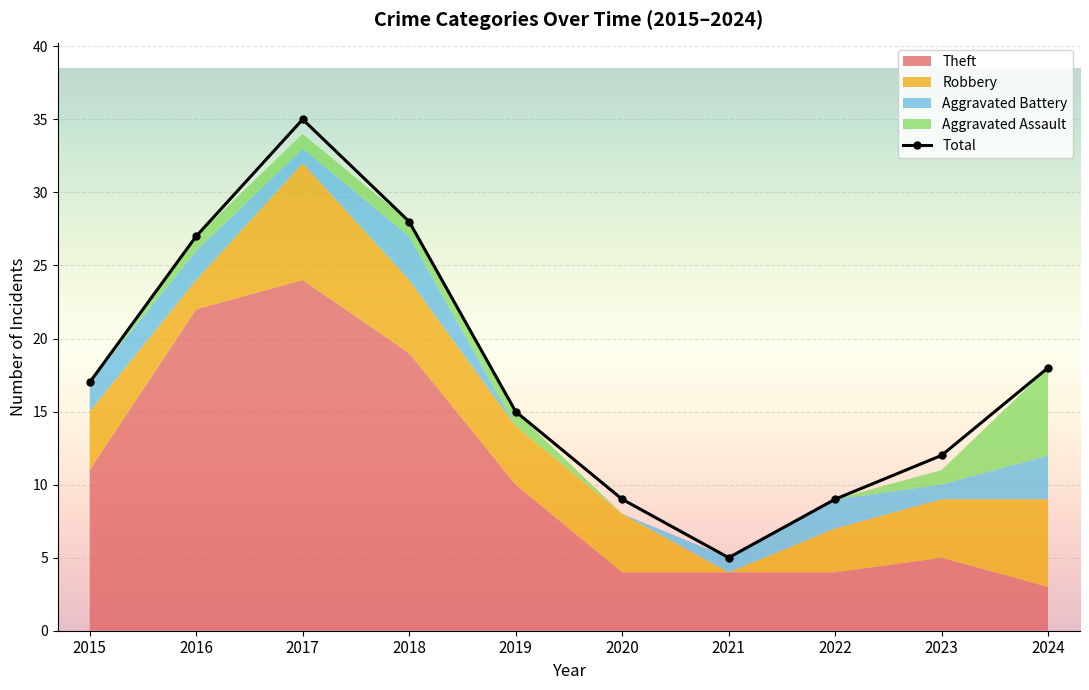

Where does the data first go above 17?

2016